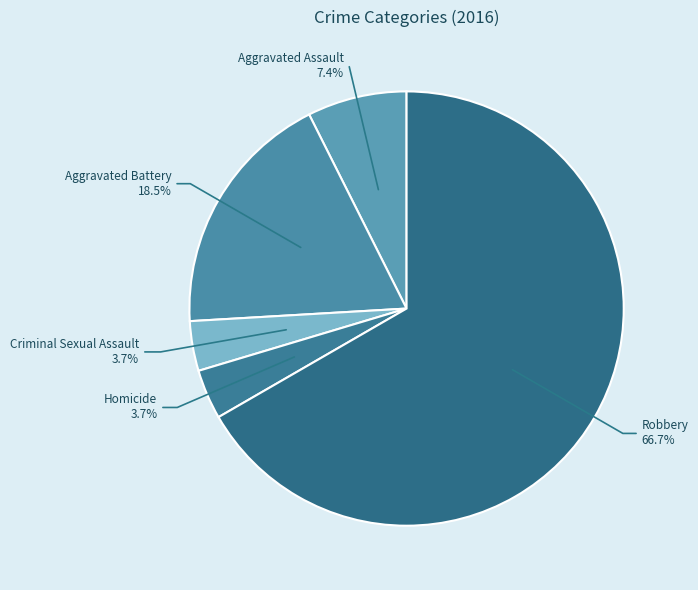

How many segments does this pie chart have?

5